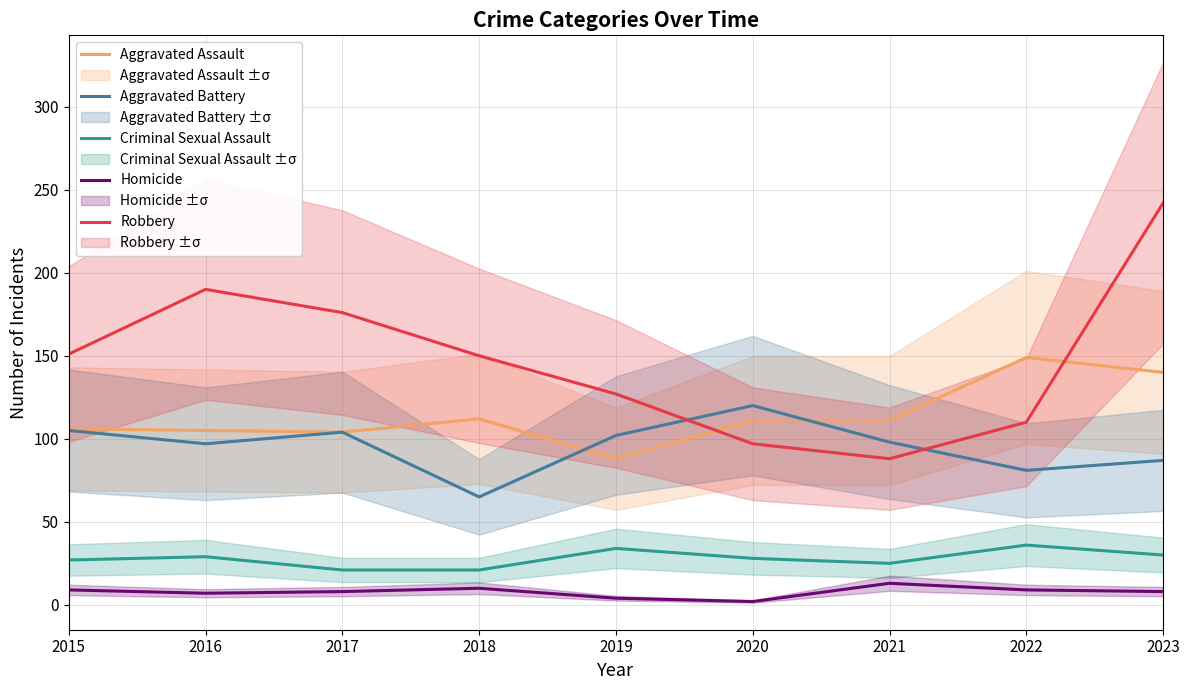

Which series has the widest spread of values?

Robbery